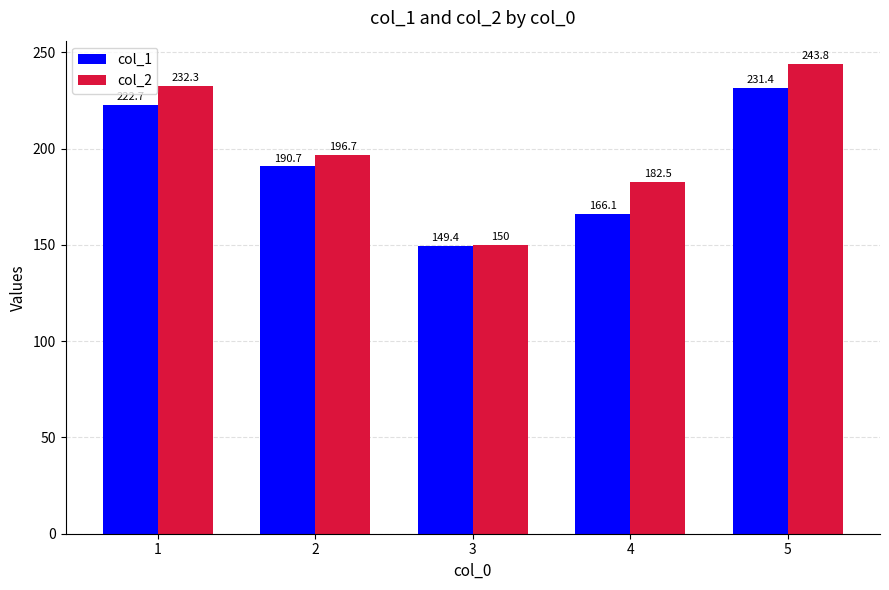

Count the number of data series in this chart.

2